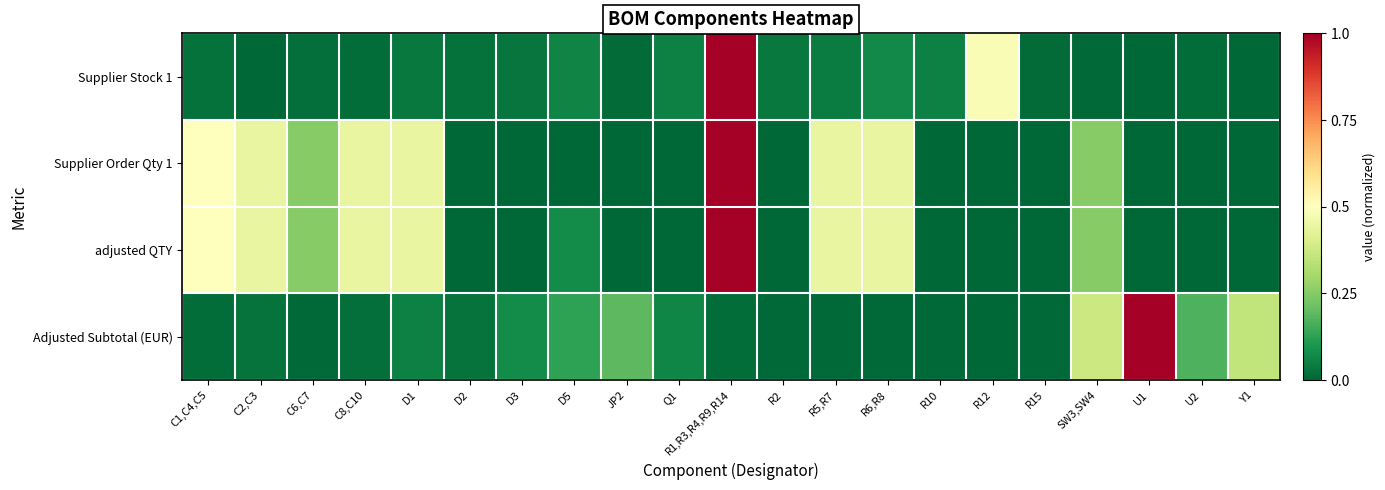

What is the total value across all series at C2,C3?

0.9